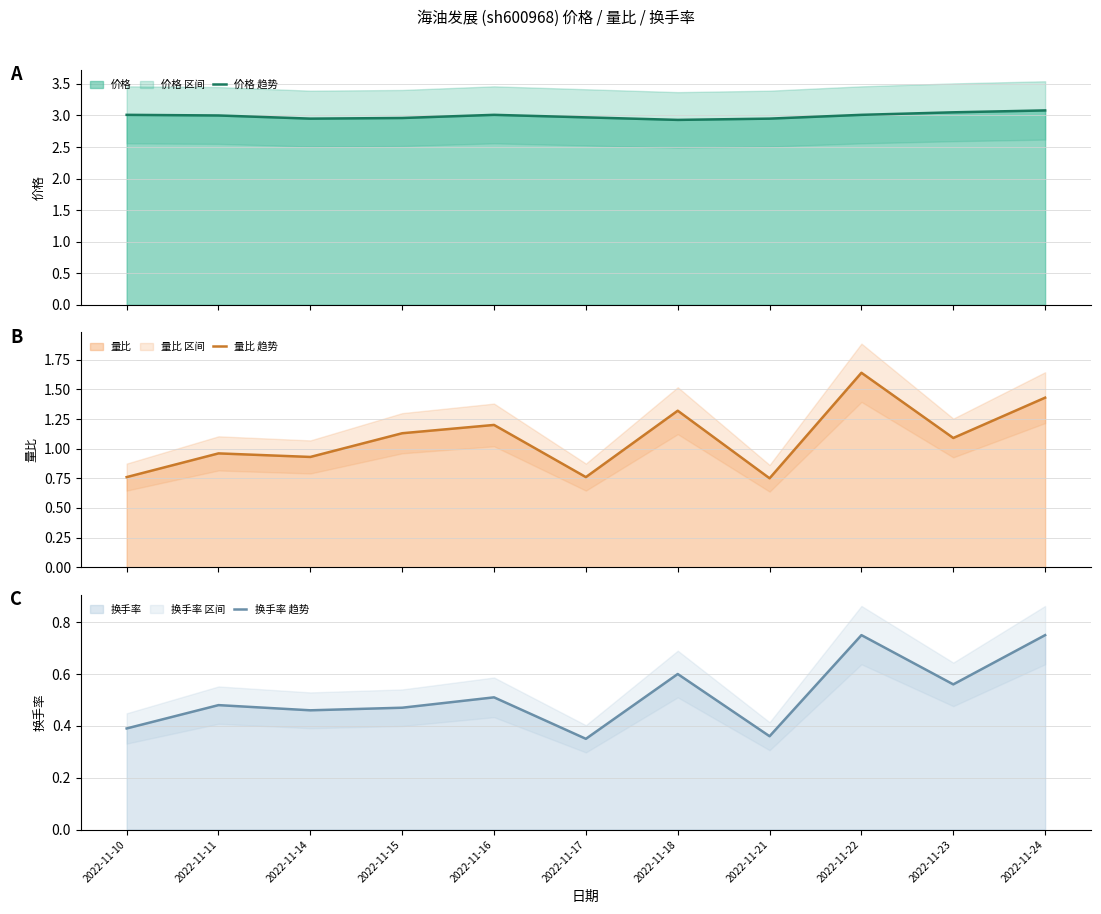

What is the maximum value shown in the chart?

3.1